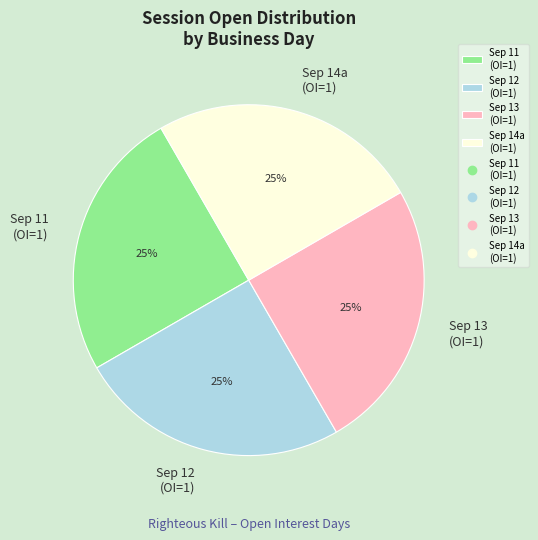

What is the ratio of the value at Sep 11 (OI=1) to the value at Sep 12 (OI=1)?

1.0